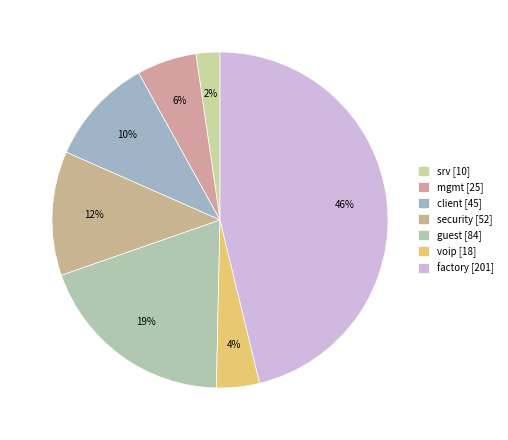

To the nearest percent, what percentage of the pie is srv?

2%